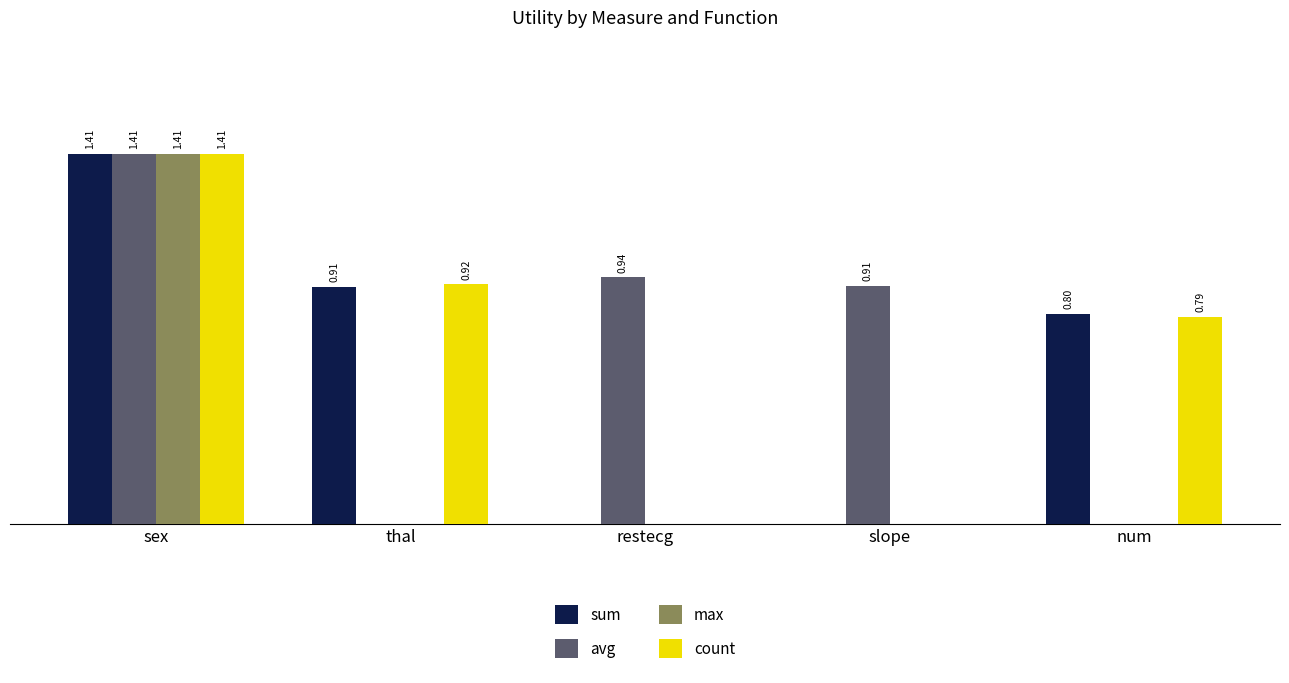

Which series has the largest total across all categories?

avg